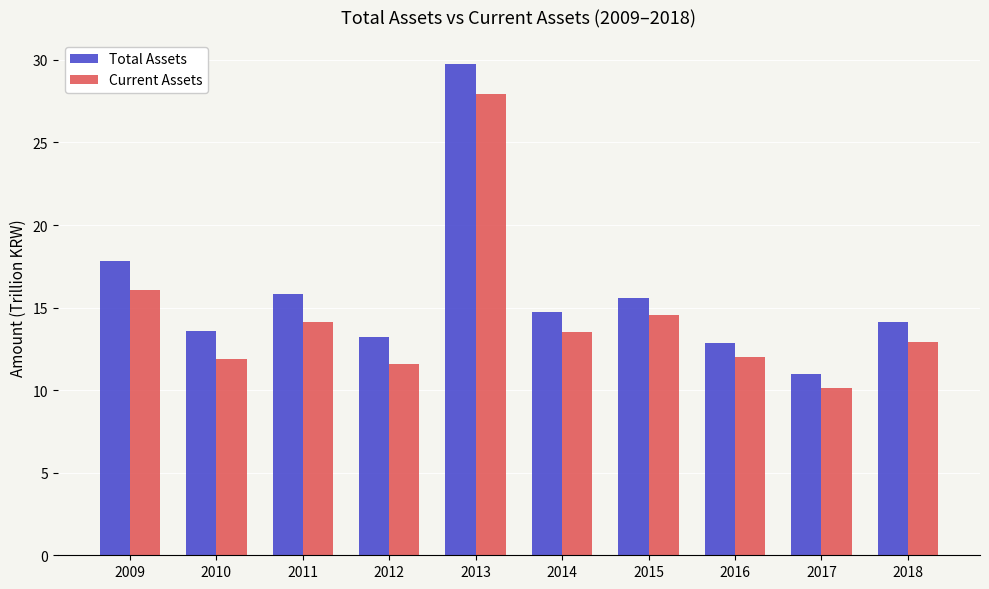

Where does the Current Assets series first go above 13?

2009